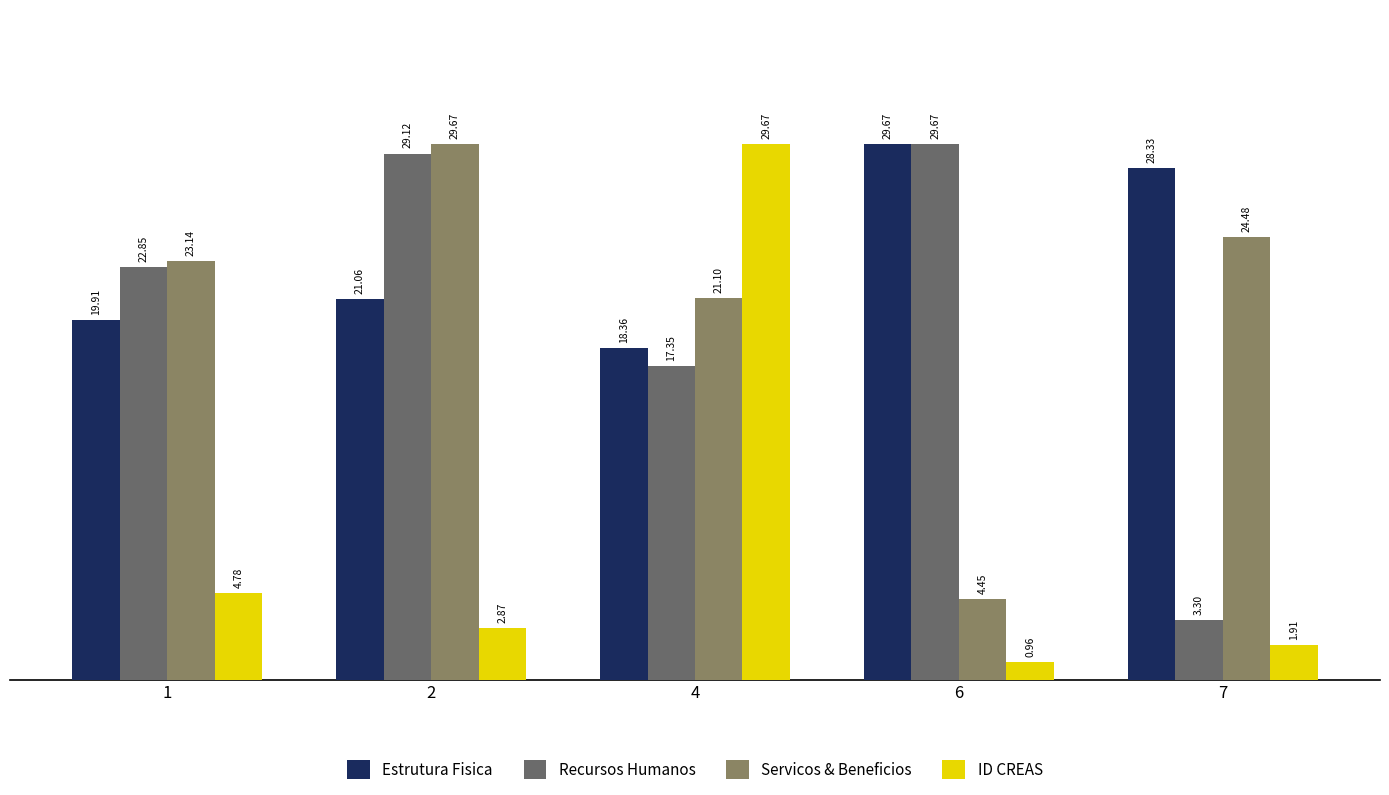

Which series changed the most between 2 and 6?

Servicos & Beneficios